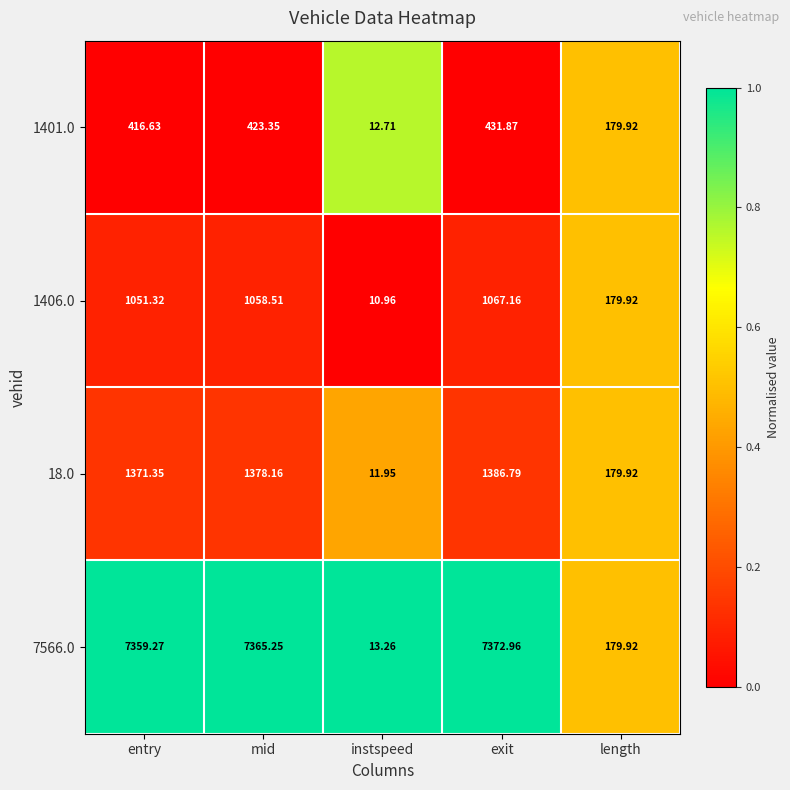

At which category is the sum across all series the highest?

exit